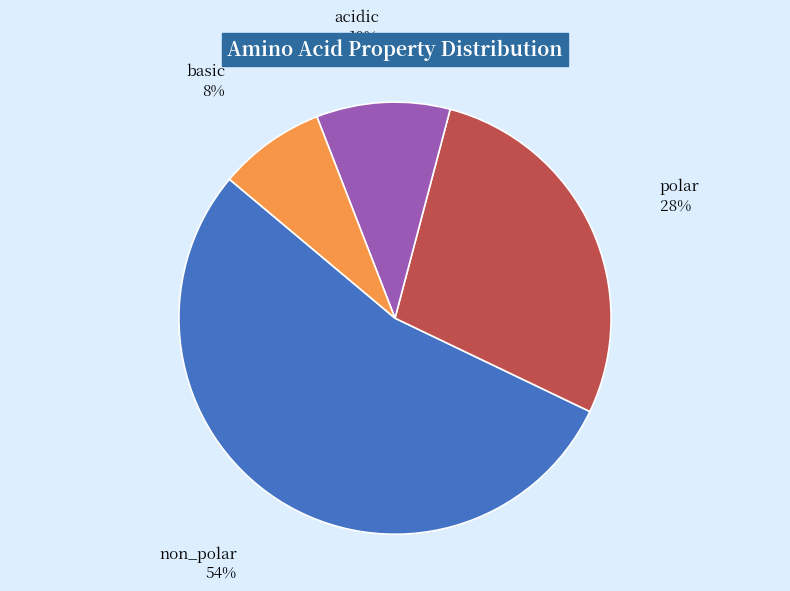

Do acidic and basic together represent more than half of the pie?

No